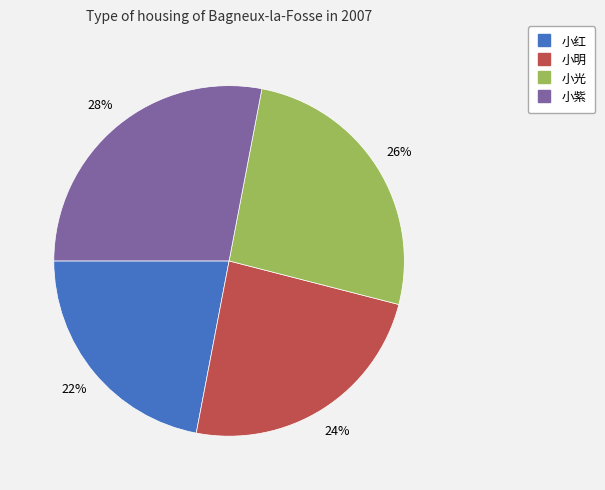

To the nearest percent, what is the average slice percentage?

25%